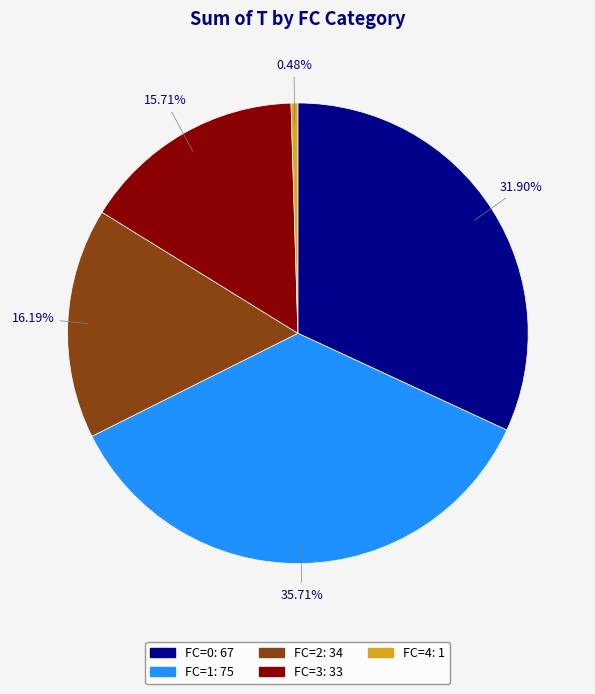

Is there any slice that represents more than half of the pie?

No